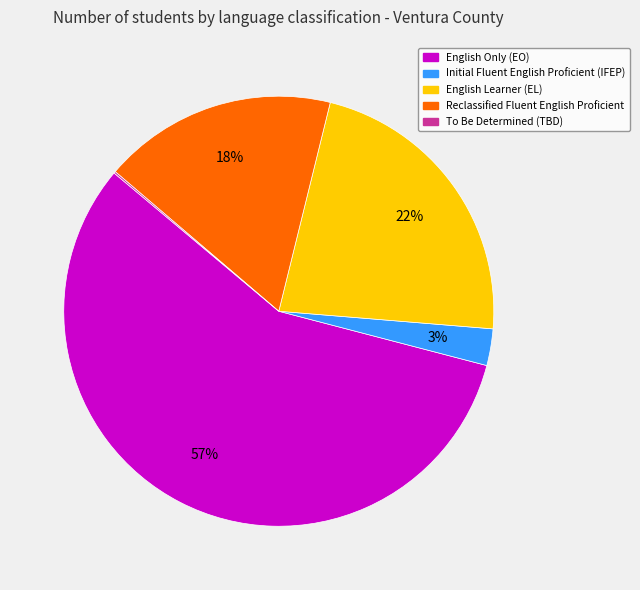

To the nearest percent, what is the difference between the largest and smallest slice percentages?

57%